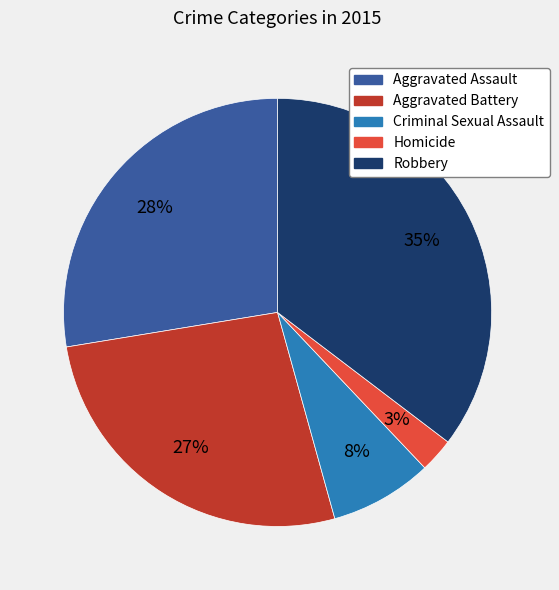

Combined, do Homicide and Aggravated Assault account for over 50%?

No